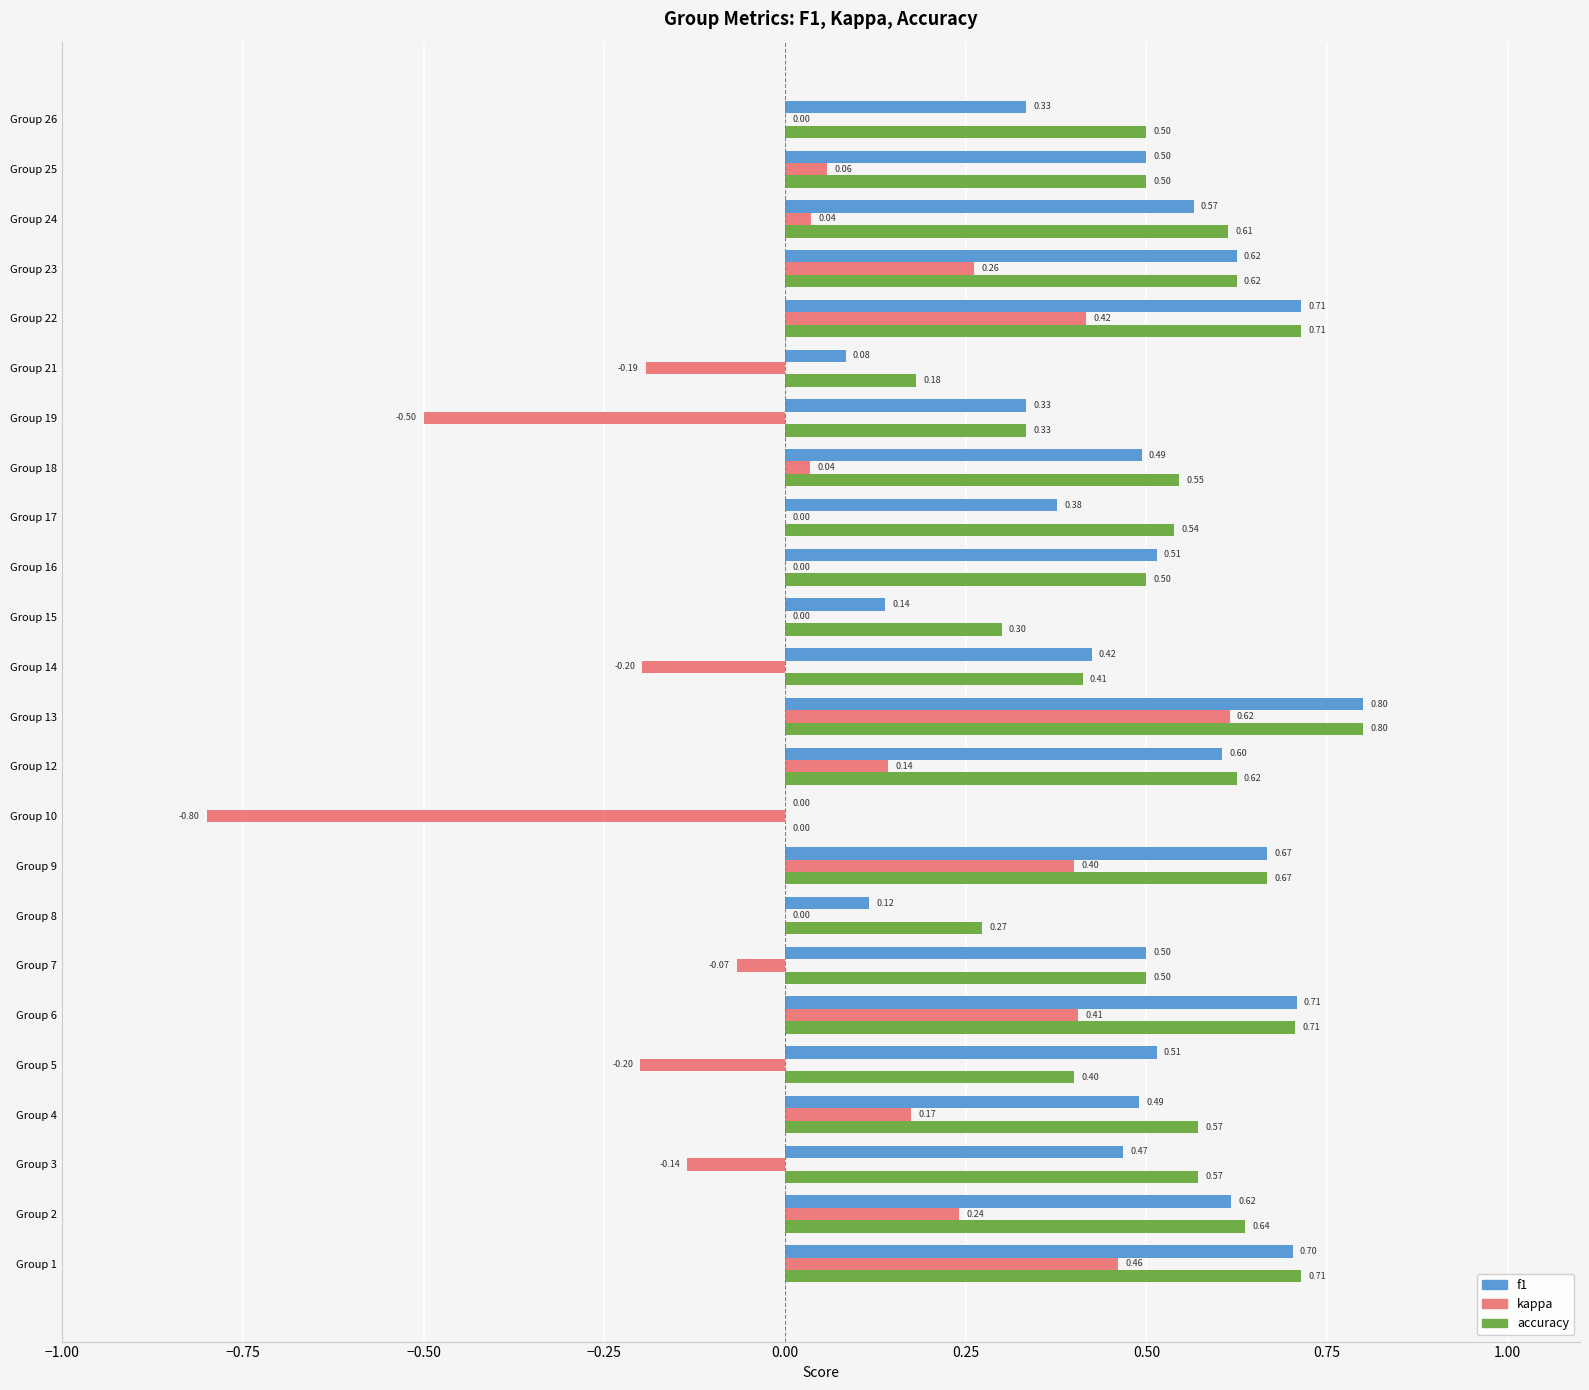

Count the number of data series in this chart.

3